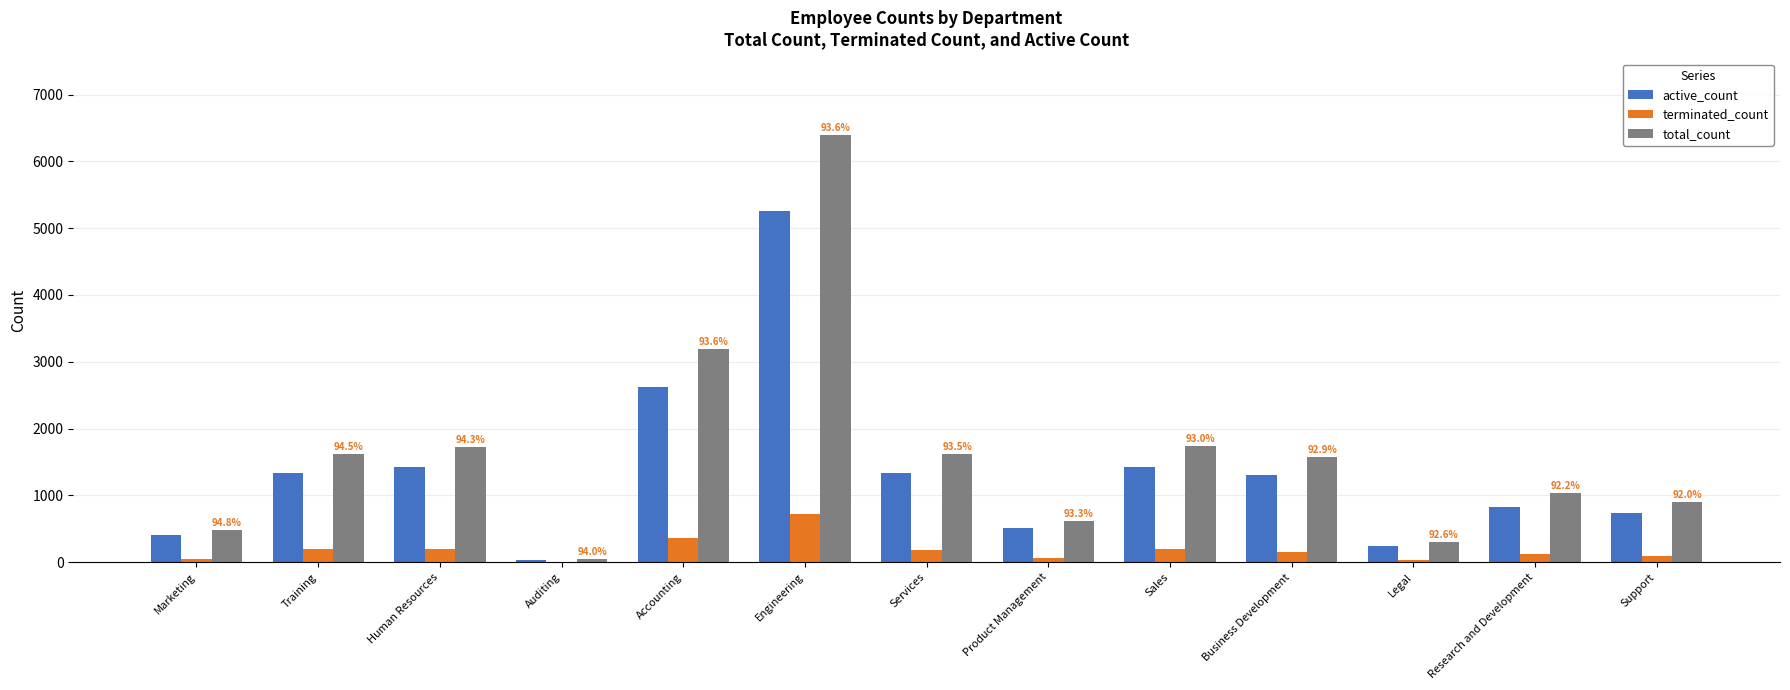

Are the bars horizontal?

No